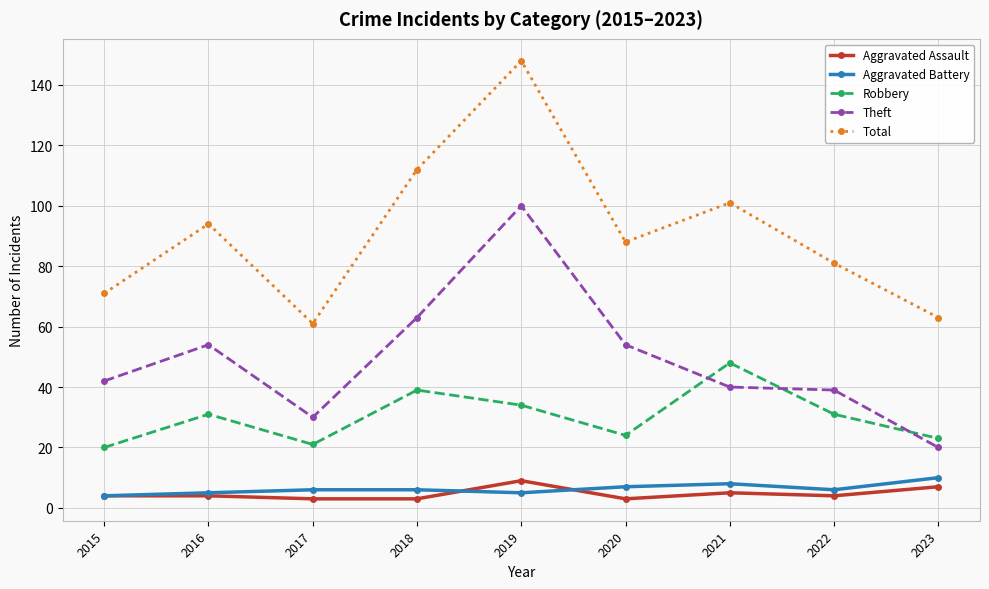

Which series changed the most between 2016 and 2023?

Theft